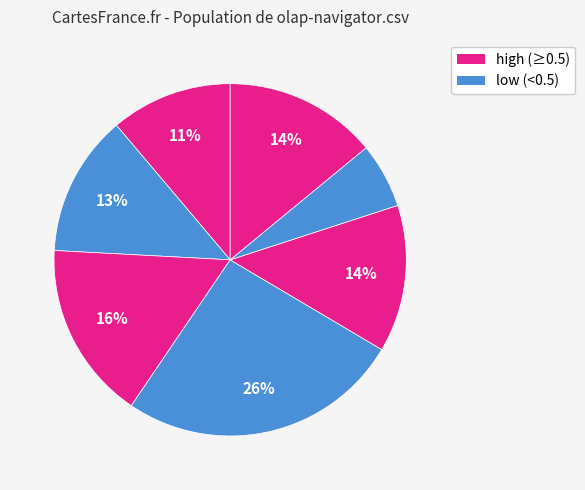

How many slices are in this pie chart?

7